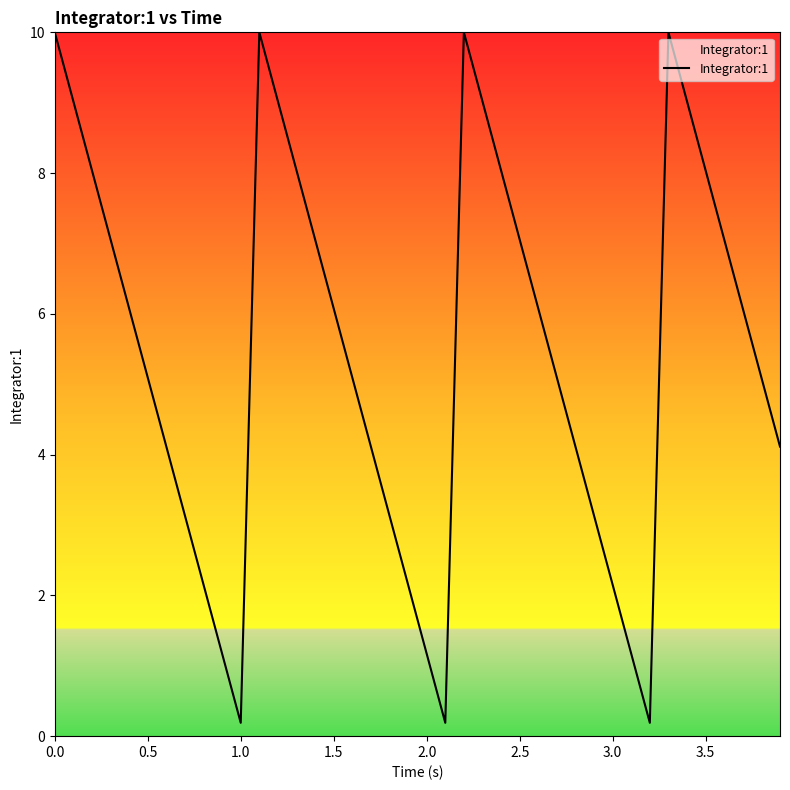

How many interior local valleys (lower than both neighbors) does the data have?

3